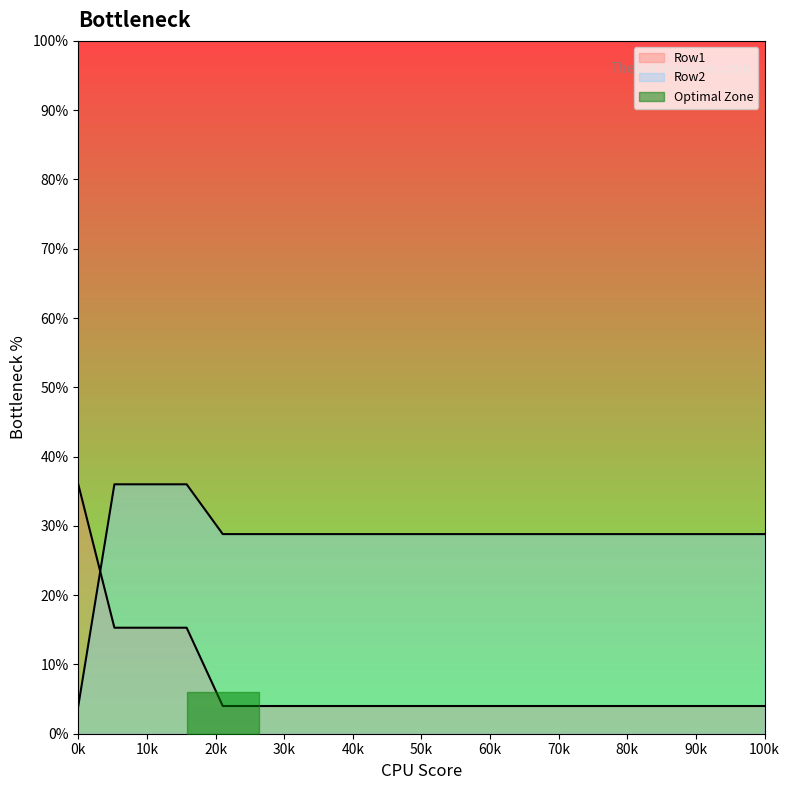

How many categories are shown in the chart?

20